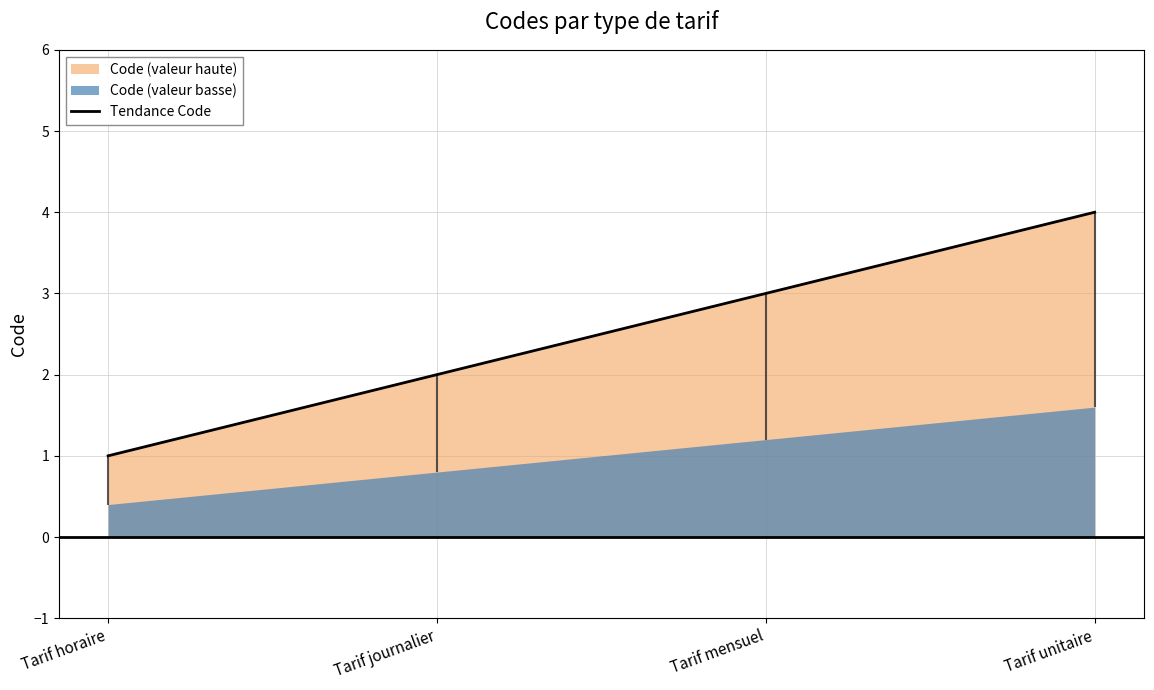

What is the greatest value displayed?

4